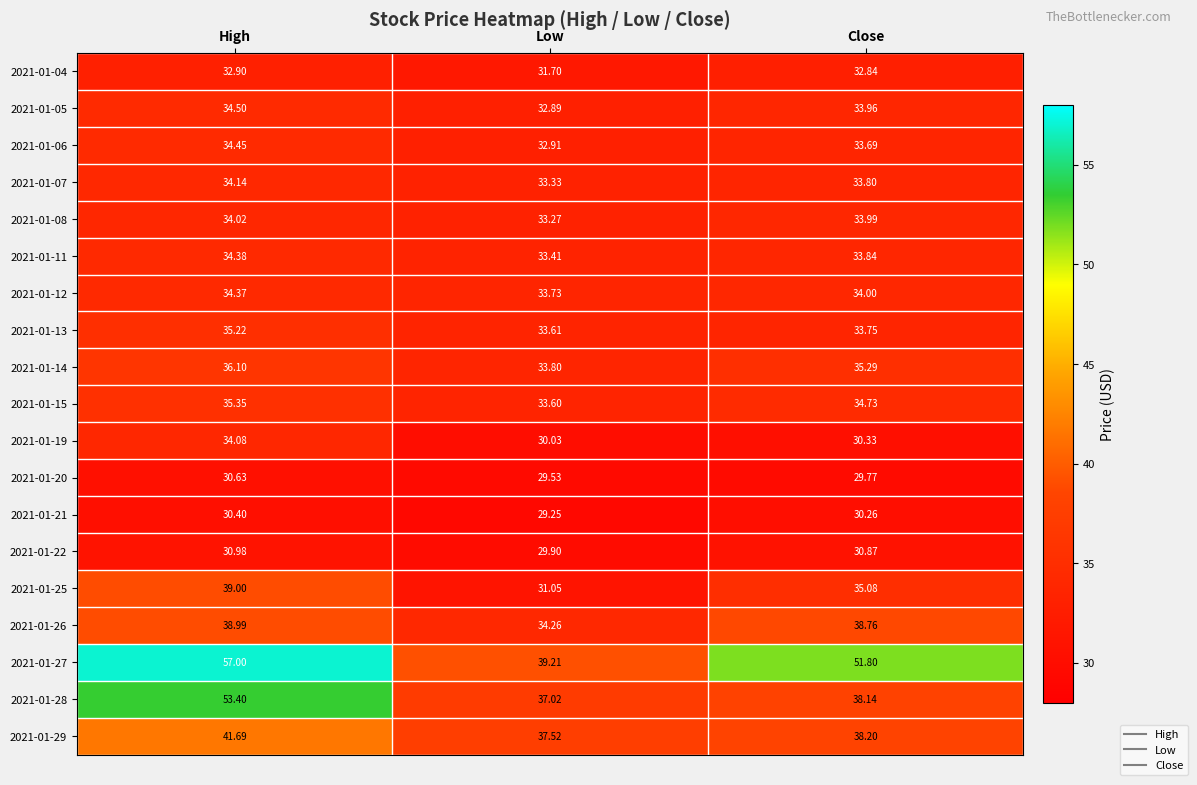

What is the greatest value displayed?

57.0